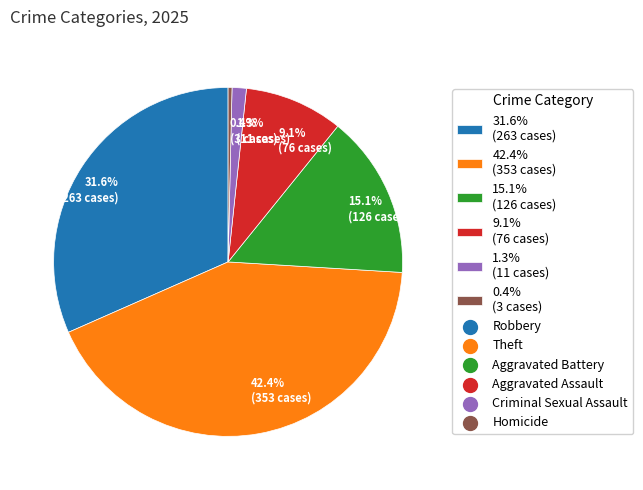

To the nearest percent, what is the difference between the largest and smallest slice percentages?

42%